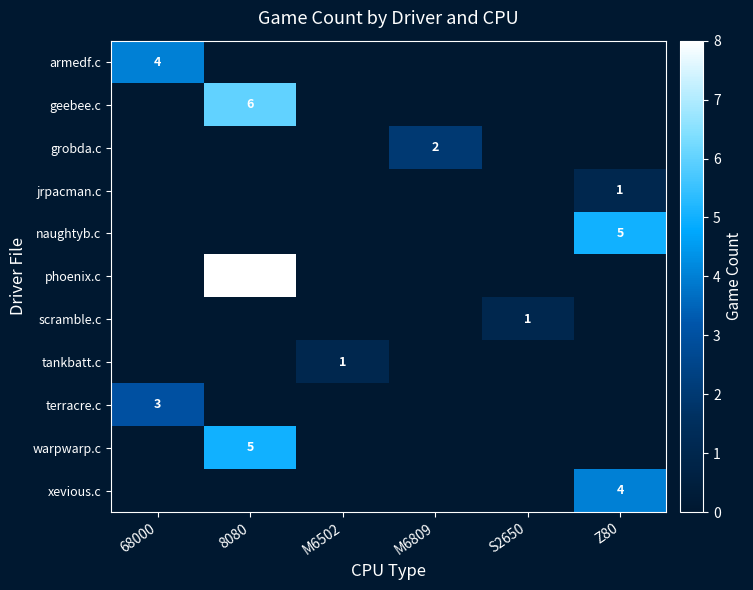

How many distinct data groups are displayed?

11